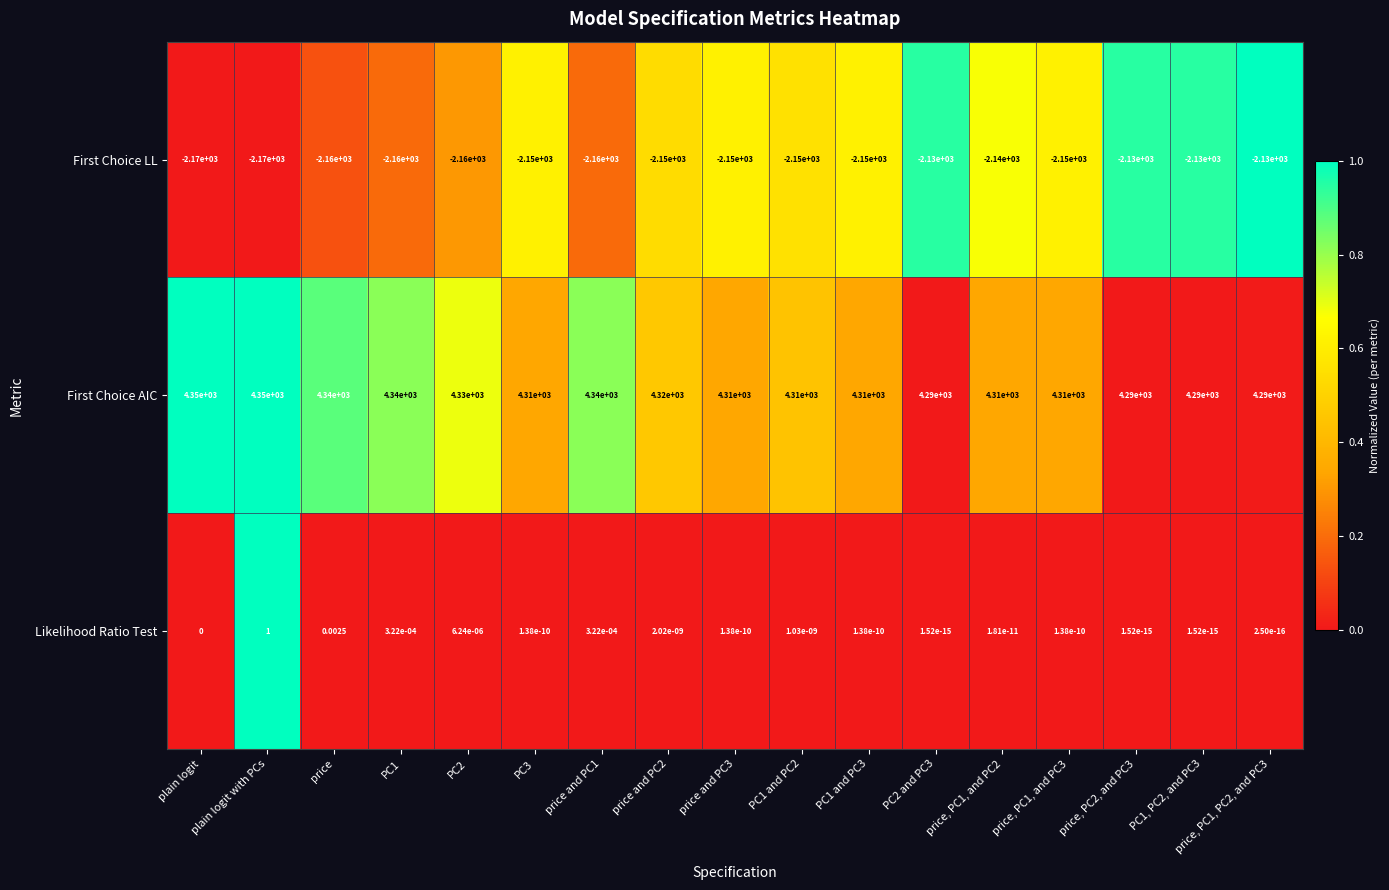

At which category is the sum across all series the highest?

plain logit with PCs